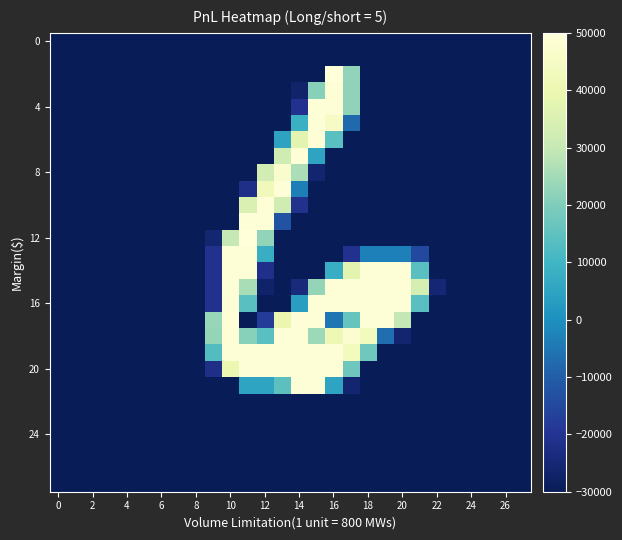

At how many categories does at least one series exceed 48158?

11